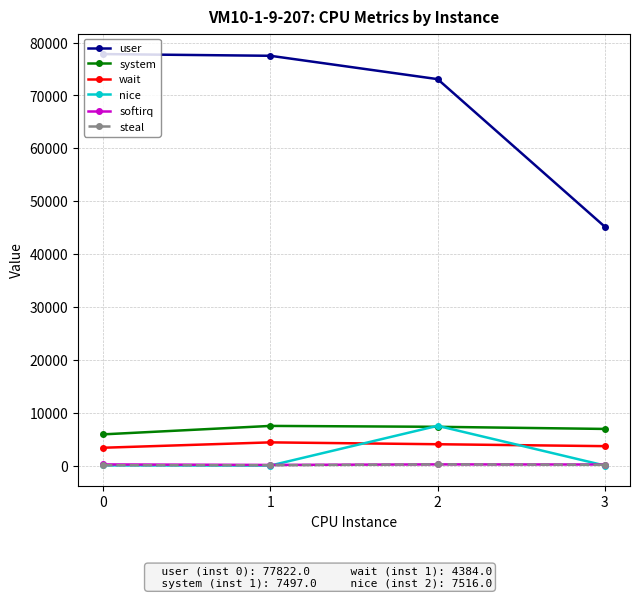

True or false: system and wait intersect in this chart.

False